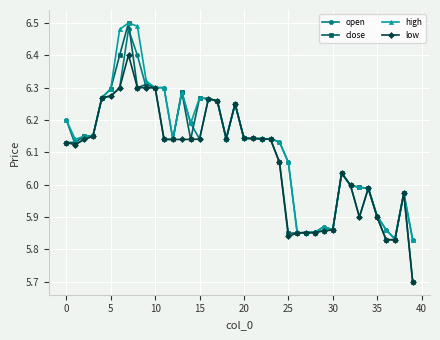

At how many categories does at least one series exceed 5?

40